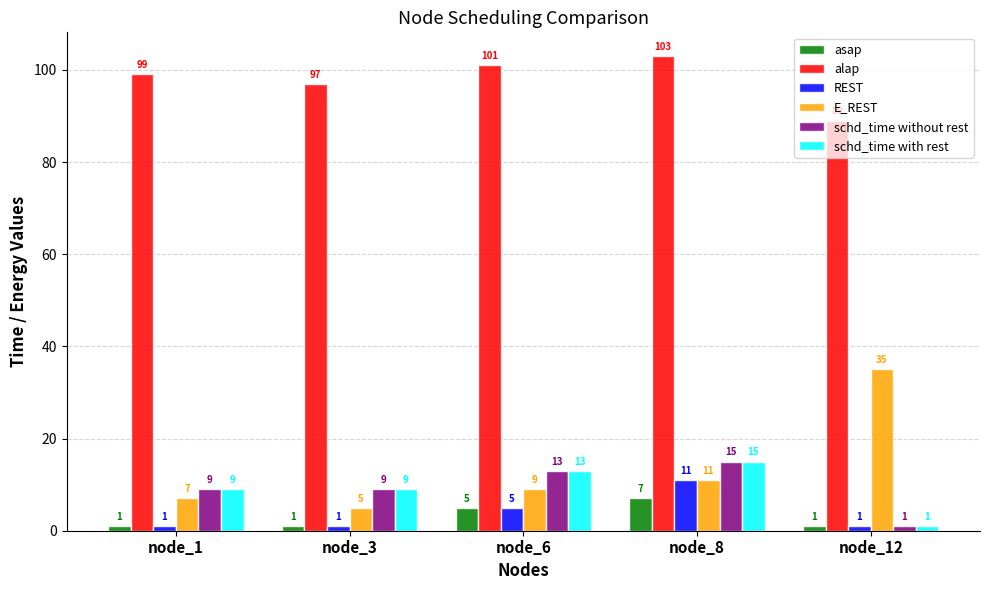

At which category does the chart reach its peak across all series?

node_8